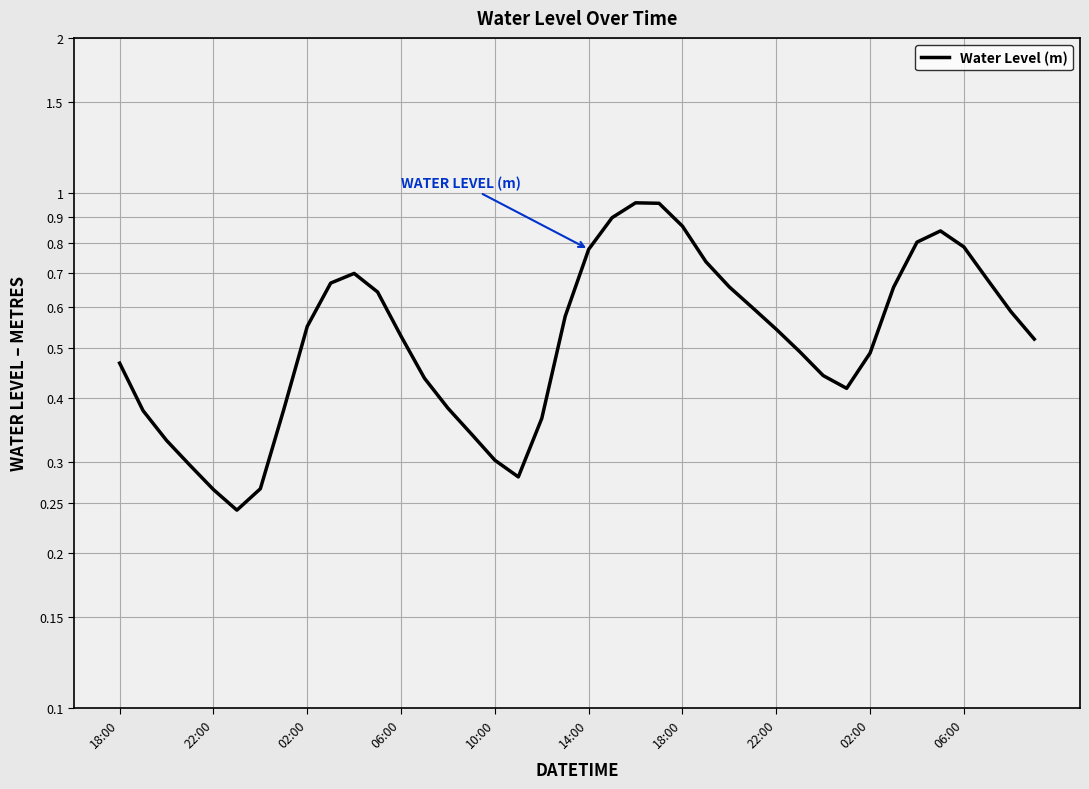

How many interior local valleys (lower than both neighbors) does the data have?

3